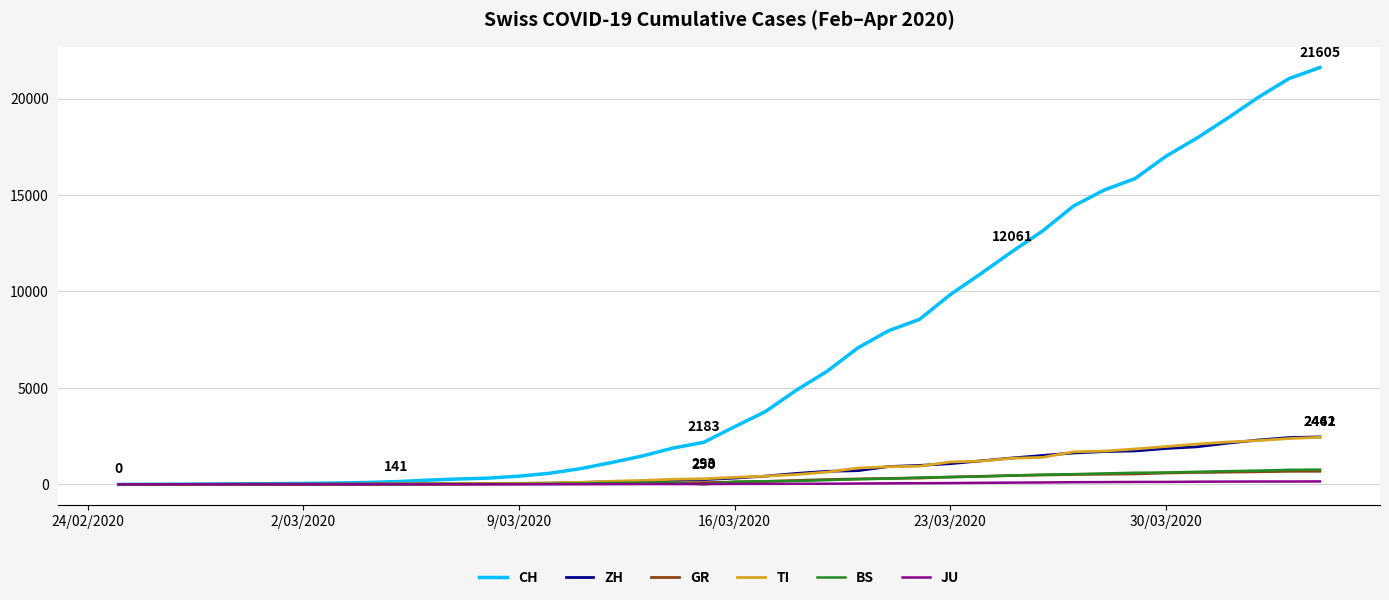

Which series ends up on top after the final intersection of JU and BS?

BS